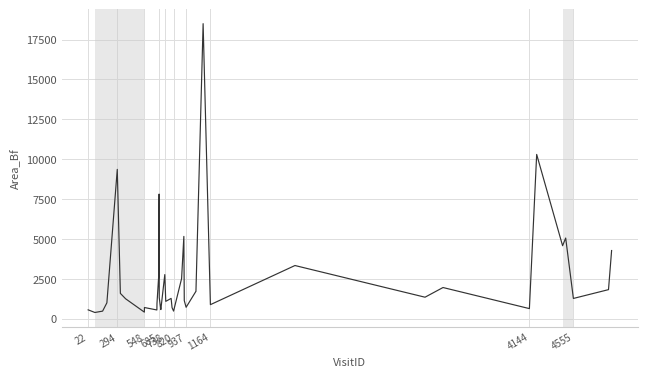

What is the greatest value displayed?

18499.6